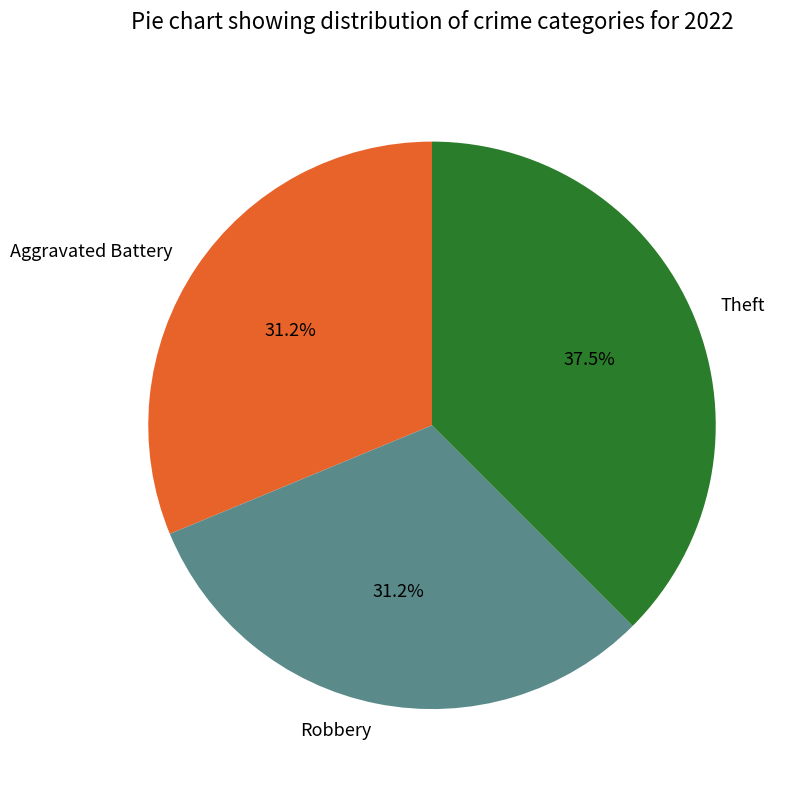

How much of the chart is everything except Theft?

62.5%